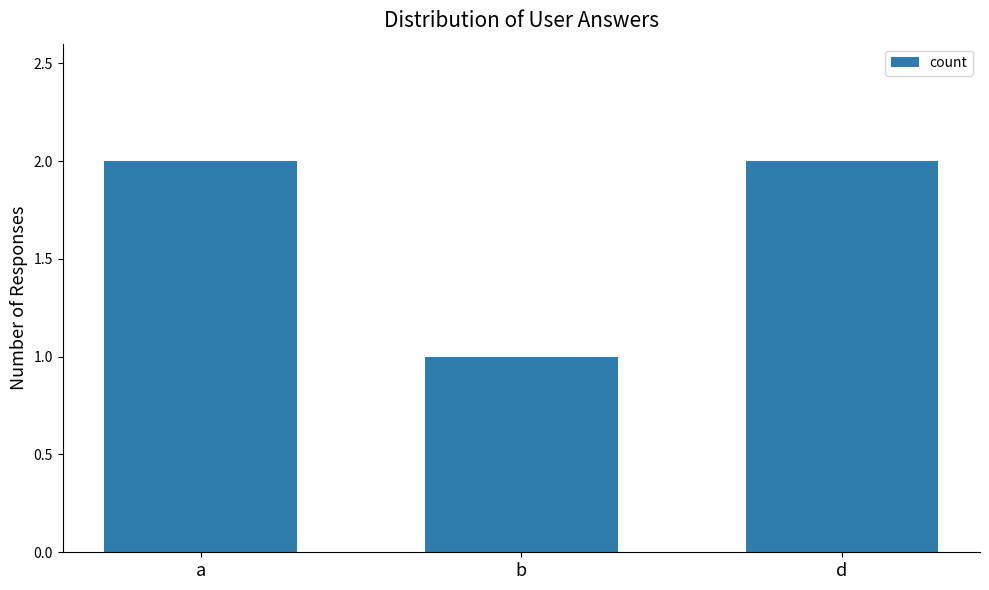

The value at a is 3. True or false?

False